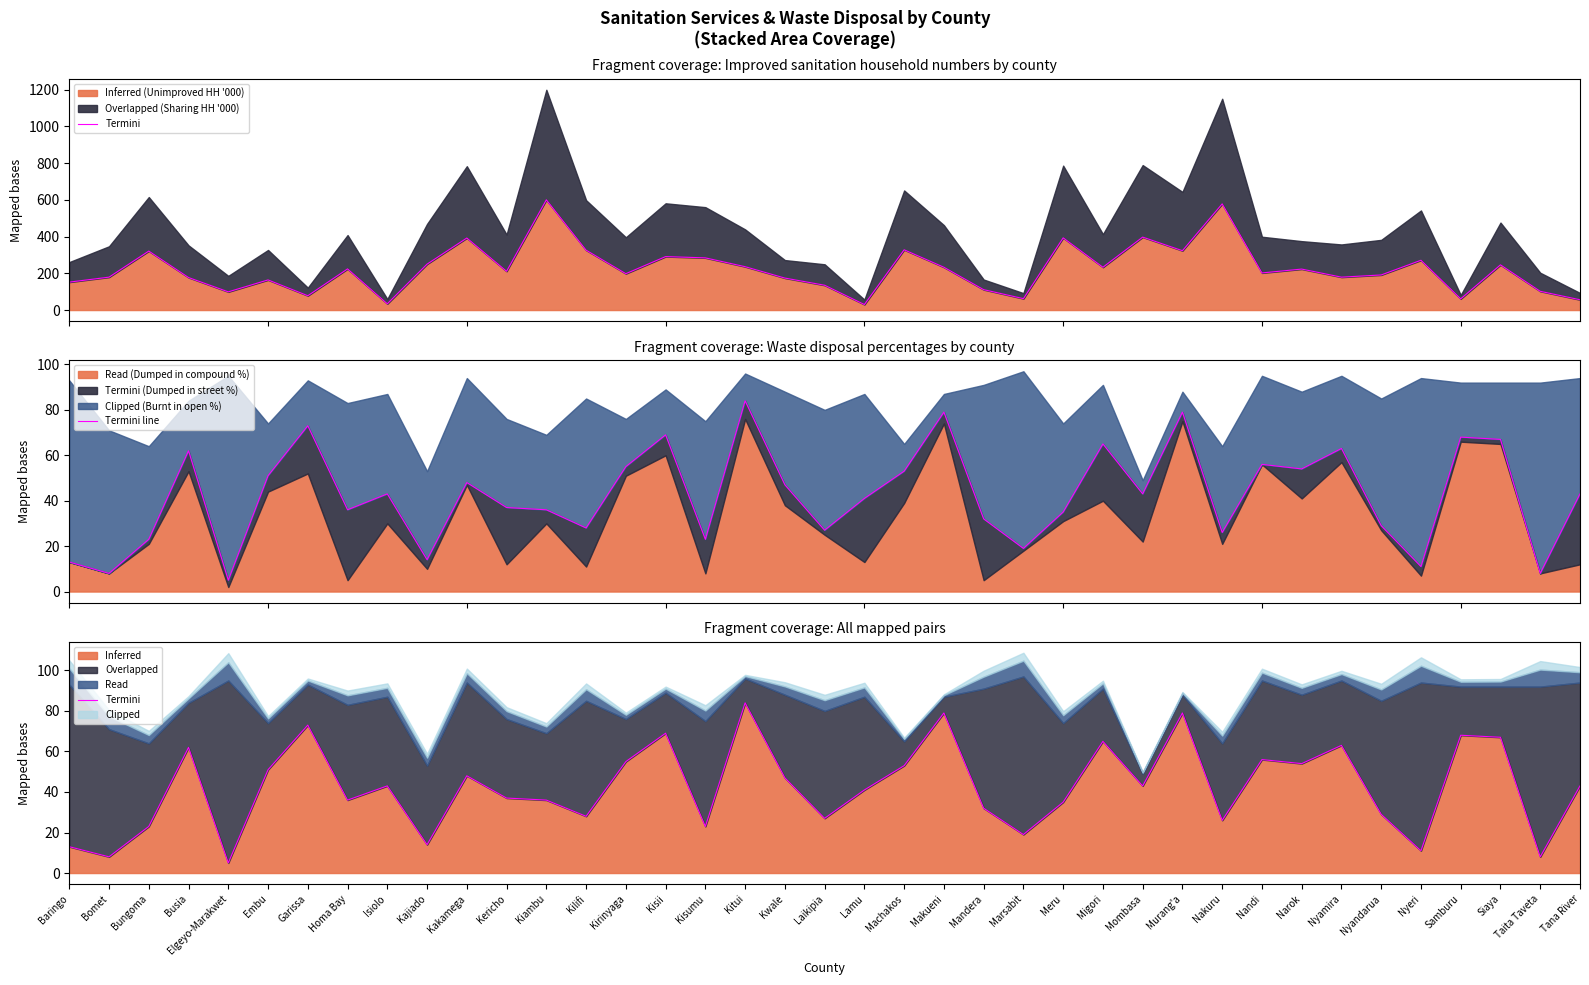

What is the average value of the Termini series?

42